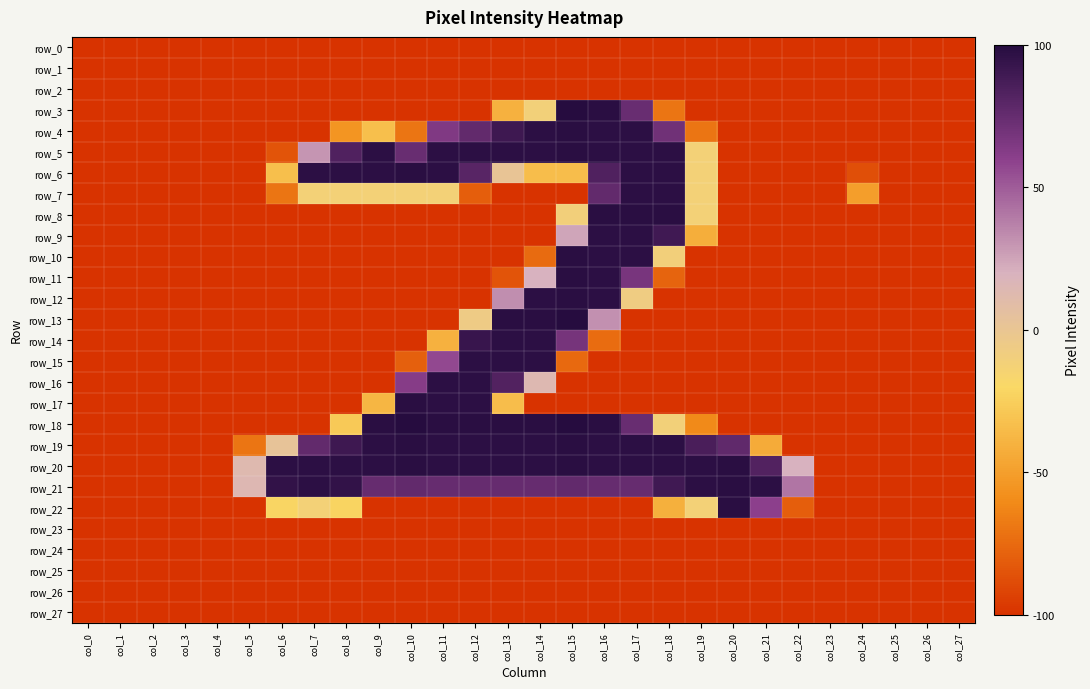

What value does the row_22 series have at col_1?

-100.0